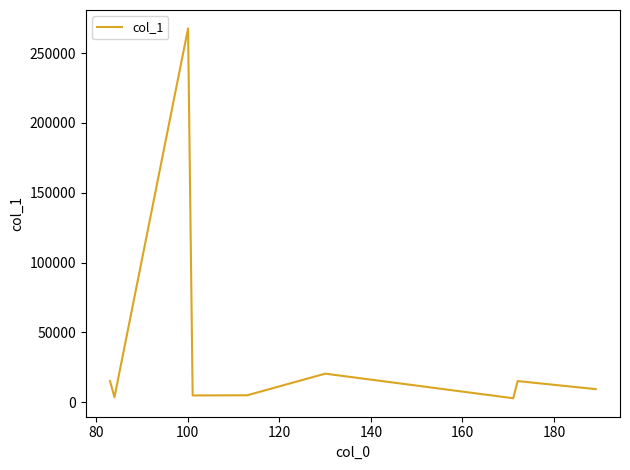

What is the difference between the maximum and minimum values?

264835.9